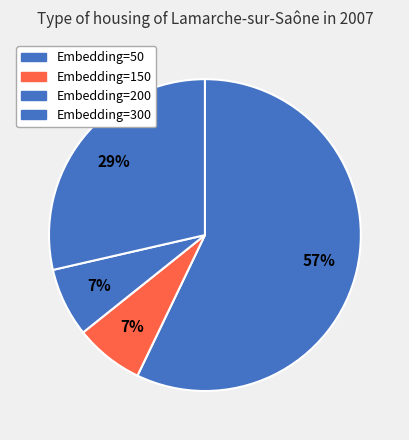

What is the majority slice?

50